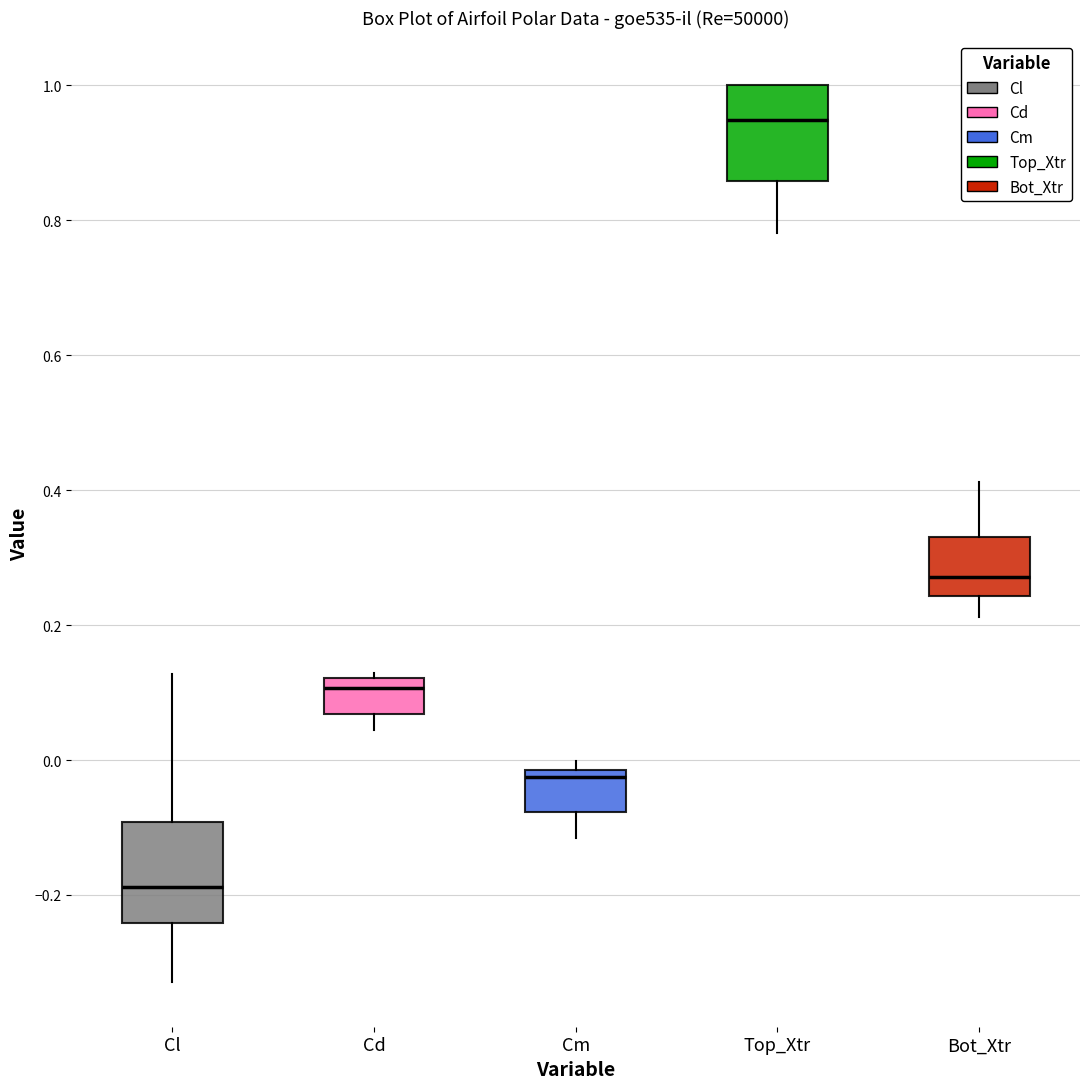

Reading left to right, read every box against the y-axis: the position of its median line, the range the box covers, and the ends of its whiskers. The values are not printed on the chart, so give them approximately, as read against the axis.

Cl: median -0.18, box -0.24 to -0.10, whiskers -0.32 to 0.12
Cd: median 0.10, box 0.06 to 0.12, whiskers 0.04 to 0.12 (just above the box's upper edge)
Cm: median -0.02 (just below the box's upper edge), box -0.08 to -0.02, whiskers -0.12 to 0.00
Top_Xtr: median 0.94, box 0.86 to 1.00, whiskers 0.78 to 1.00
Bot_Xtr: median 0.28, box 0.24 to 0.34, whiskers 0.22 to 0.42